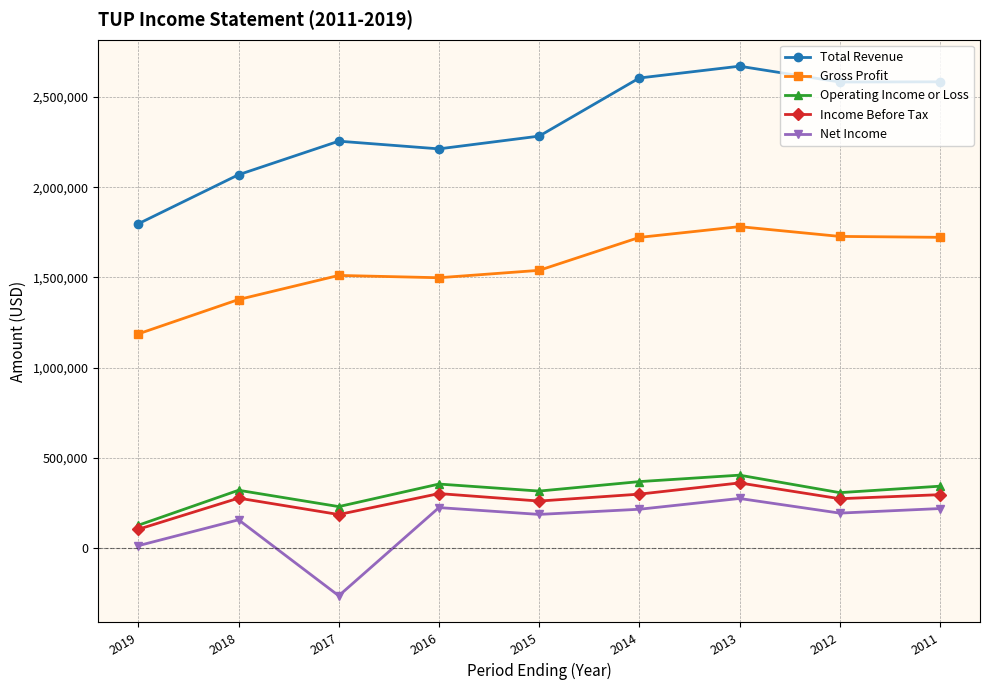

Does the chart have visible grid lines?

Yes